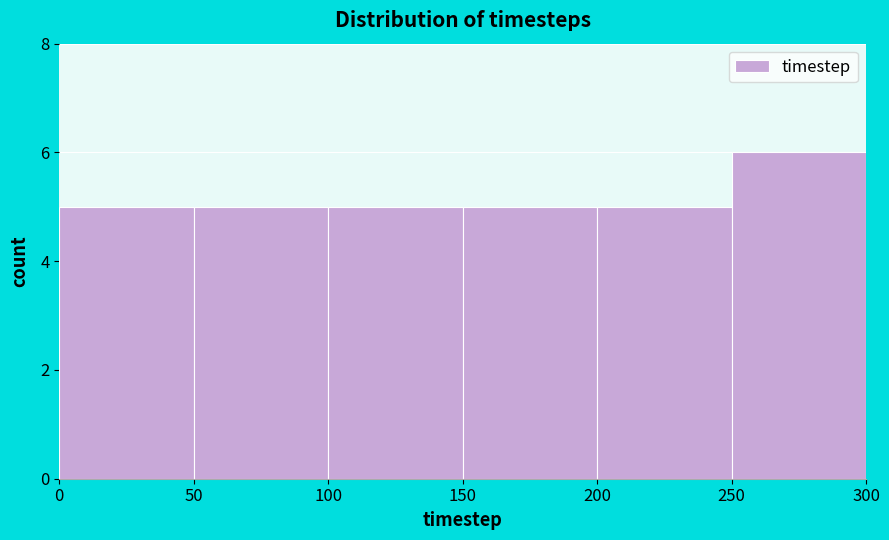

Which range on the x-axis has the tallest bar?

250 to 300